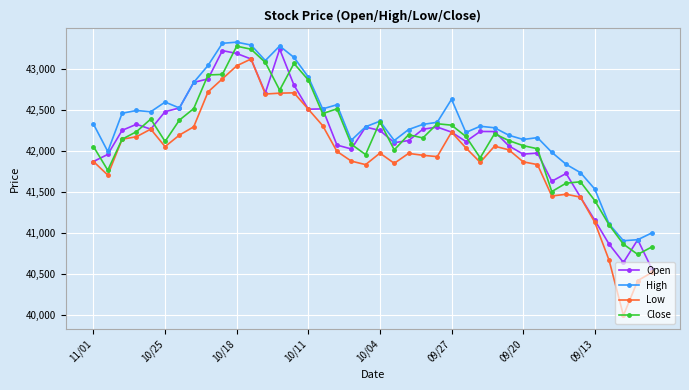

Which series has the widest spread of values?

Low